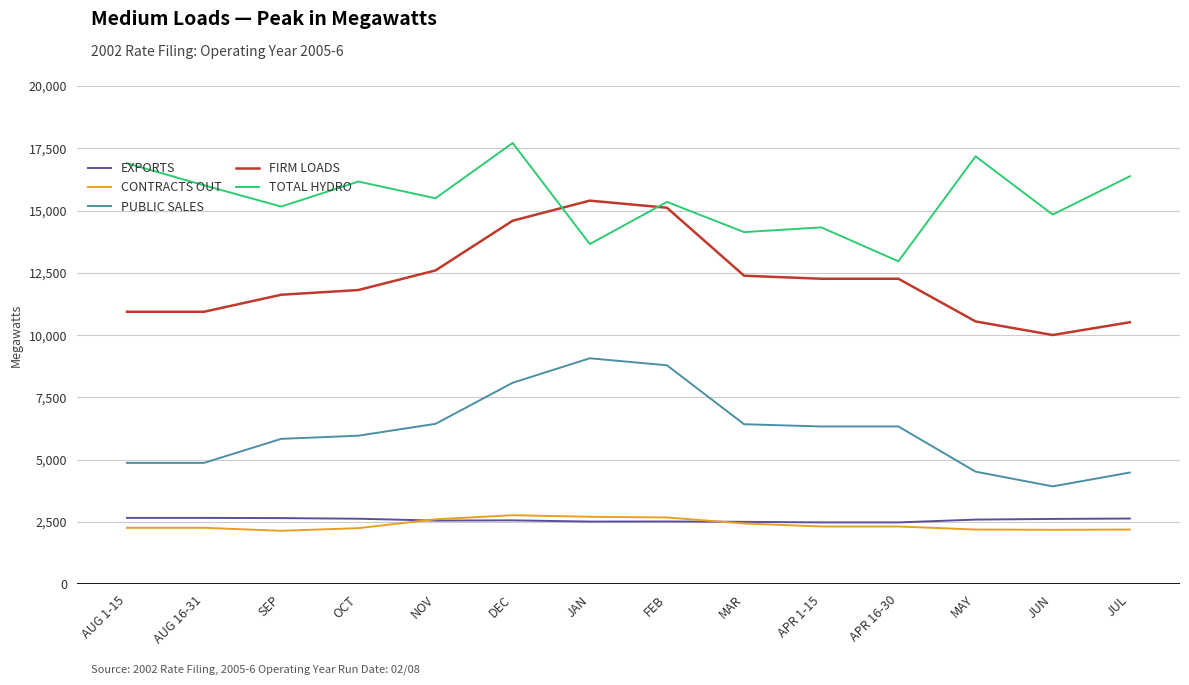

True or false: PUBLIC SALES has a value of 8089 at DEC.

True